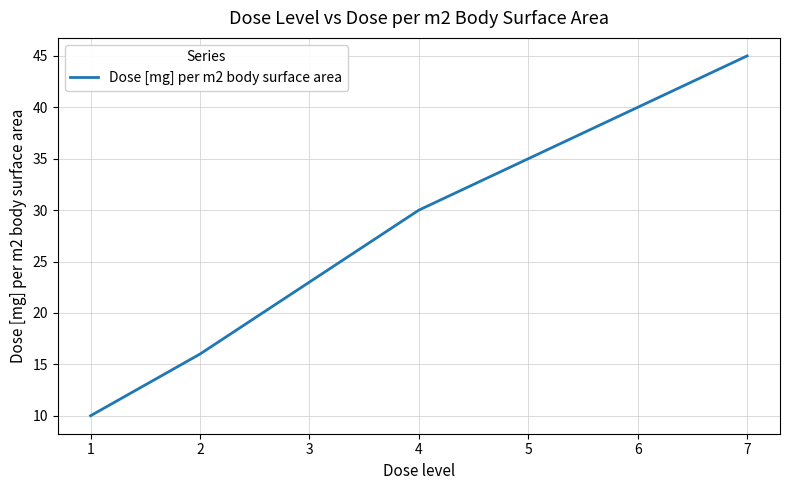

Reading left to right, list all the values displayed in this chart.

10	16	23	30	35	40	45